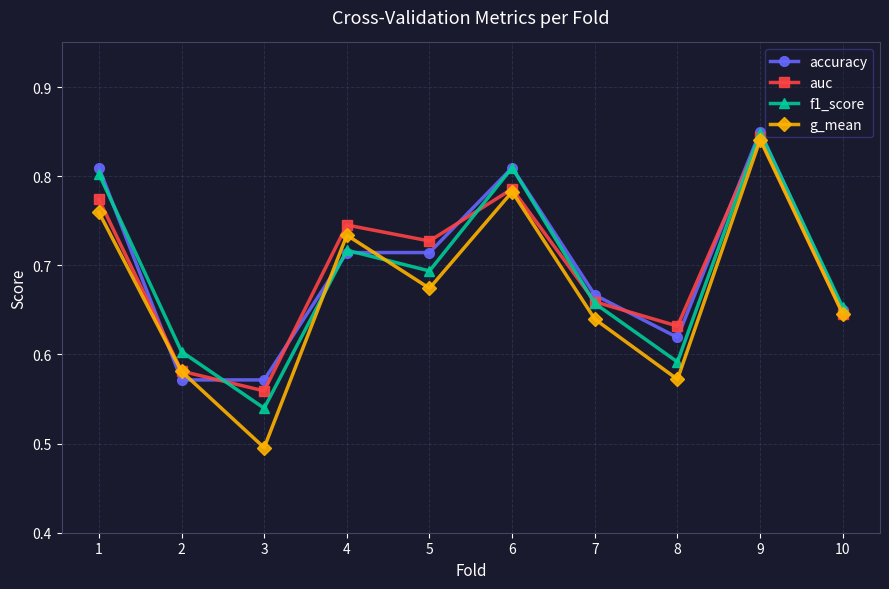

How many auc values are between 0 and 1?

10